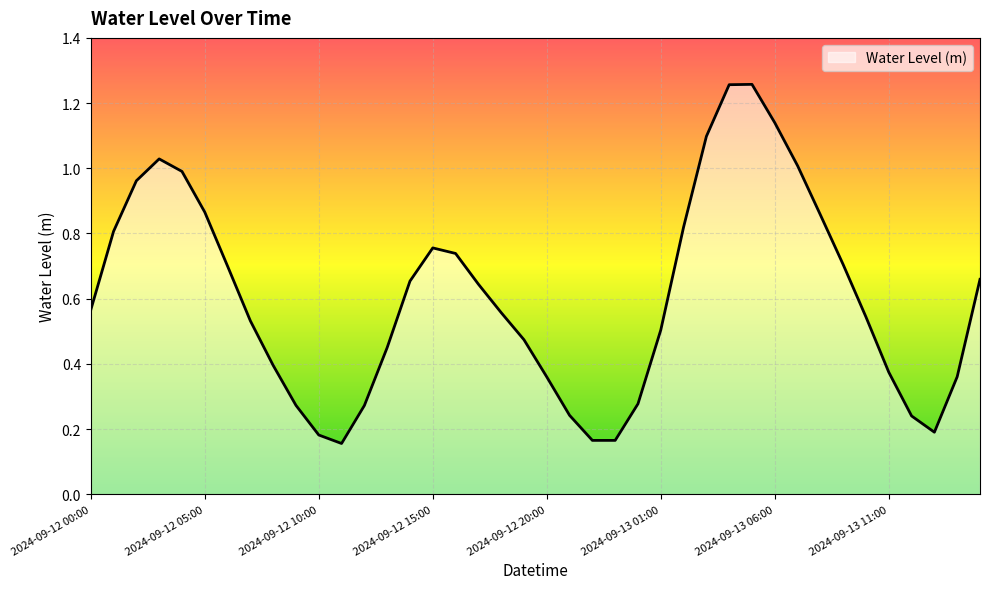

How many lines are shown in the chart?

1